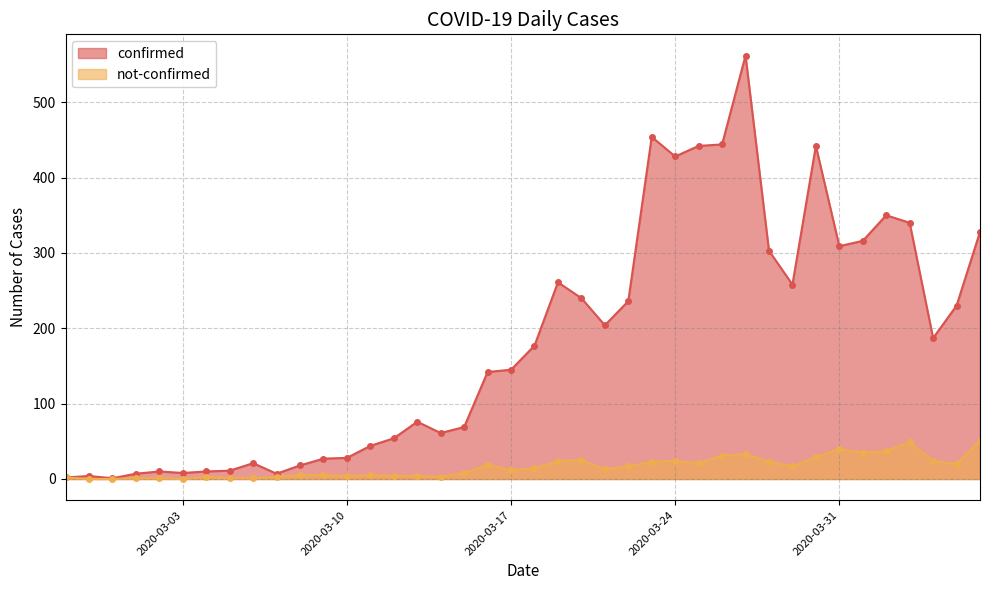

What is the label of the 6th point from the right?

2020-04-01